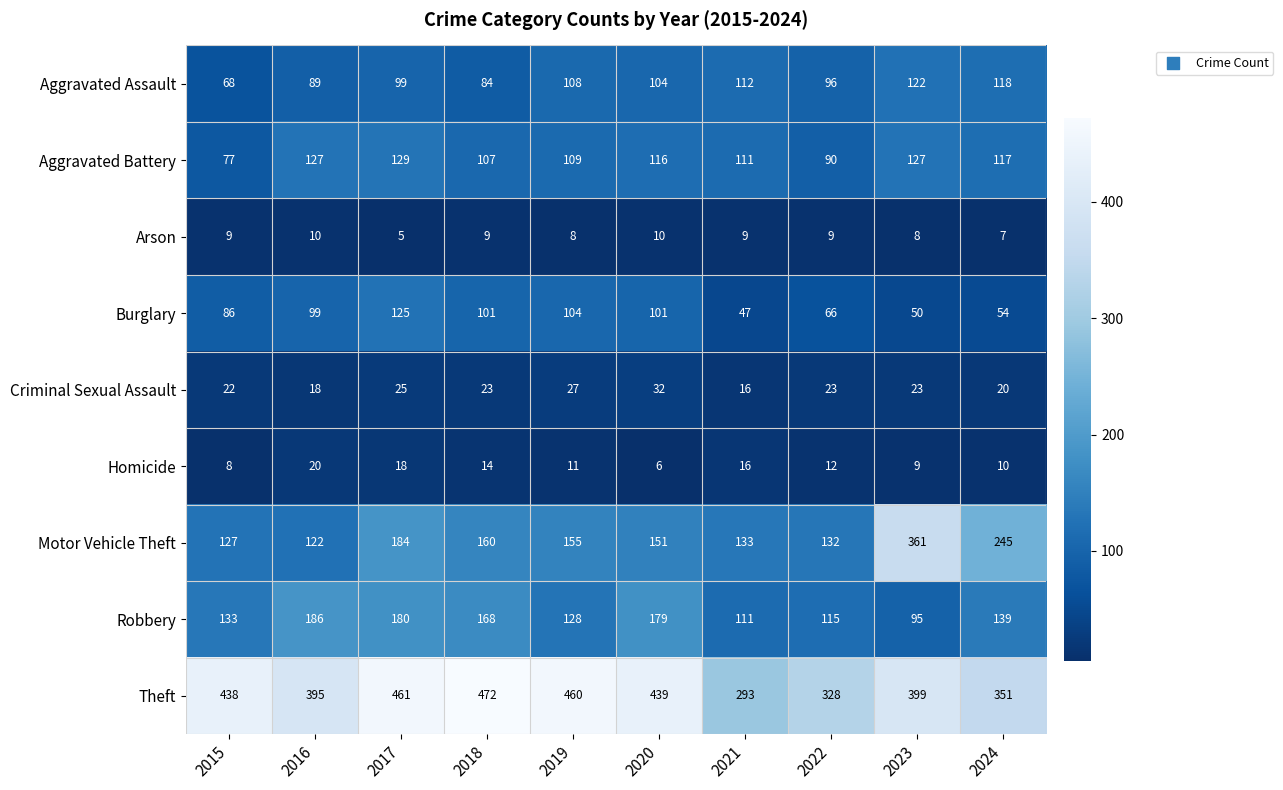

What is the maximum value for Criminal Sexual Assault?

32